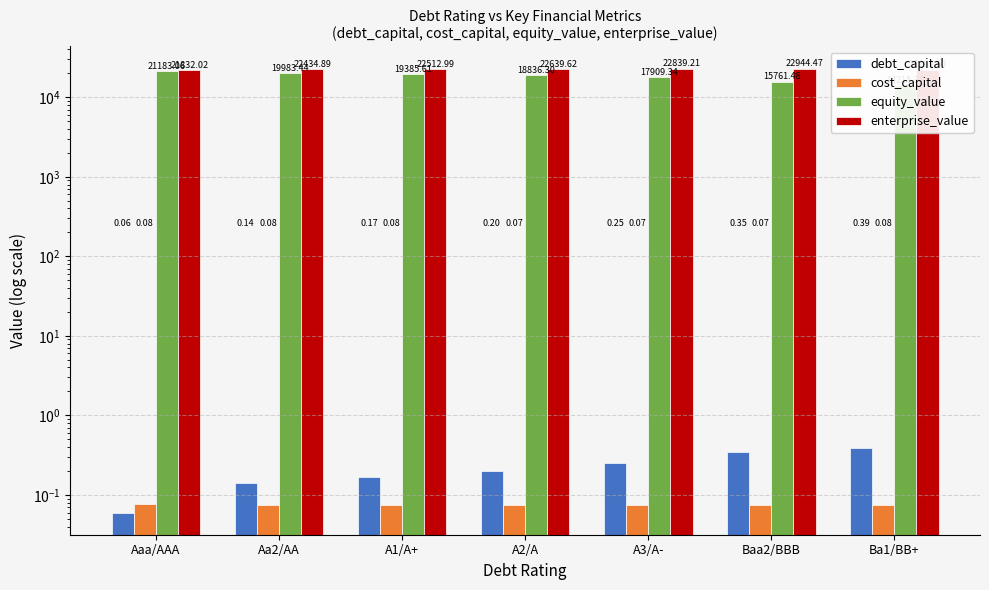

What is the label of the 5th bar from the left?

A3/A-